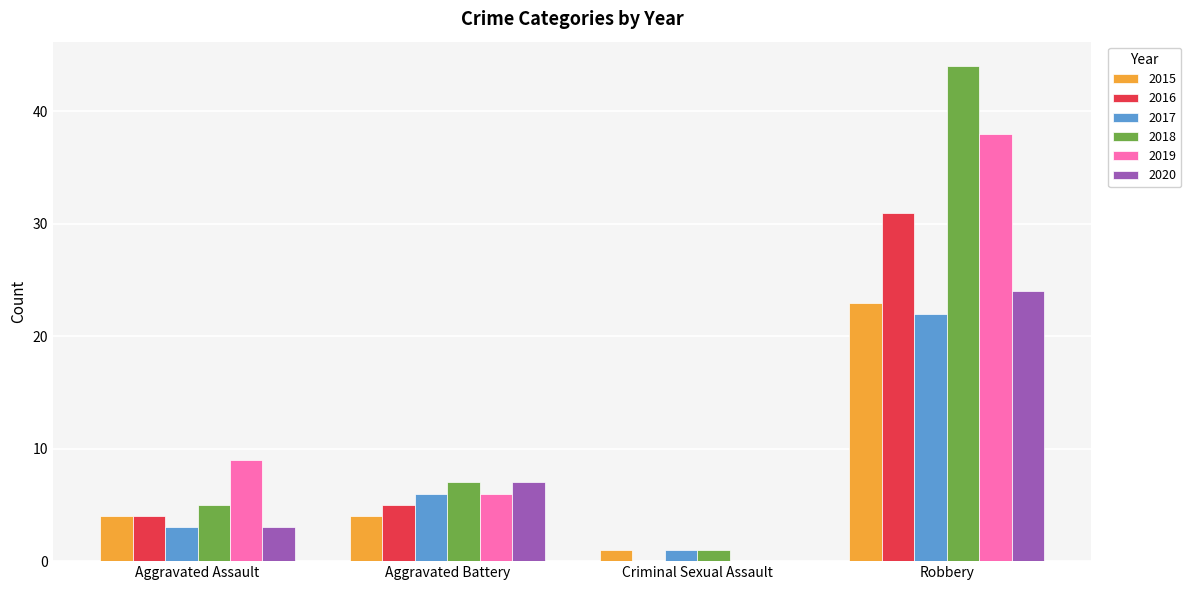

Reading left to right, extract all data points from this chart.

2015: Aggravated Assault=4	Aggravated Battery=4	Criminal Sexual Assault=1	Robbery=23
2016: Aggravated Assault=4	Aggravated Battery=5	Criminal Sexual Assault=0	Robbery=31
2017: Aggravated Assault=3	Aggravated Battery=6	Criminal Sexual Assault=1	Robbery=22
2018: Aggravated Assault=5	Aggravated Battery=7	Criminal Sexual Assault=1	Robbery=44
2019: Aggravated Assault=9	Aggravated Battery=6	Criminal Sexual Assault=0	Robbery=38
2020: Aggravated Assault=3	Aggravated Battery=7	Criminal Sexual Assault=0	Robbery=24